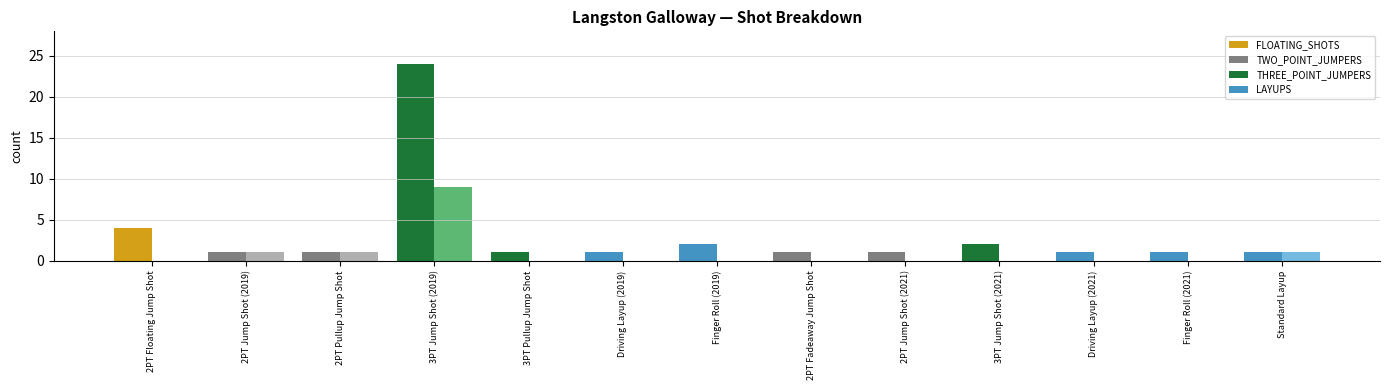

What is the difference between the highest and lowest values at 2PT Jump Shot (2021)?

1